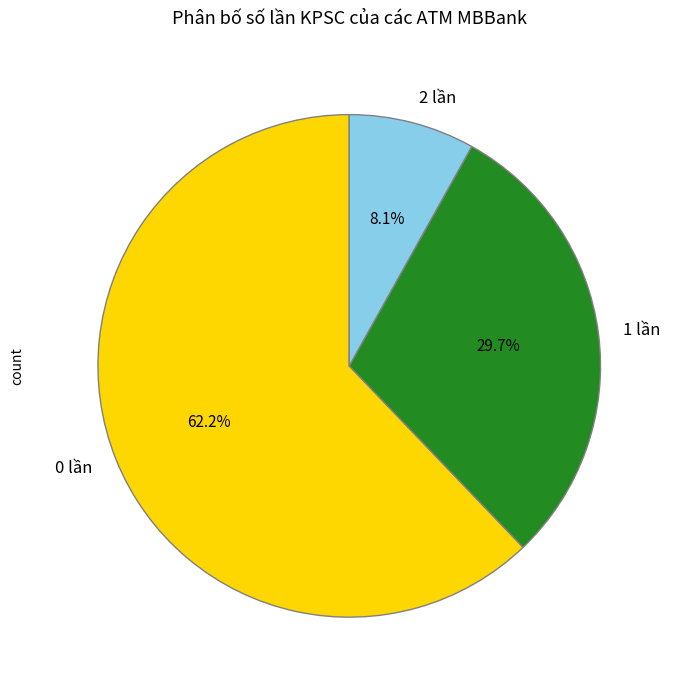

Is it true that 0 lần is 14% of the pie?

False